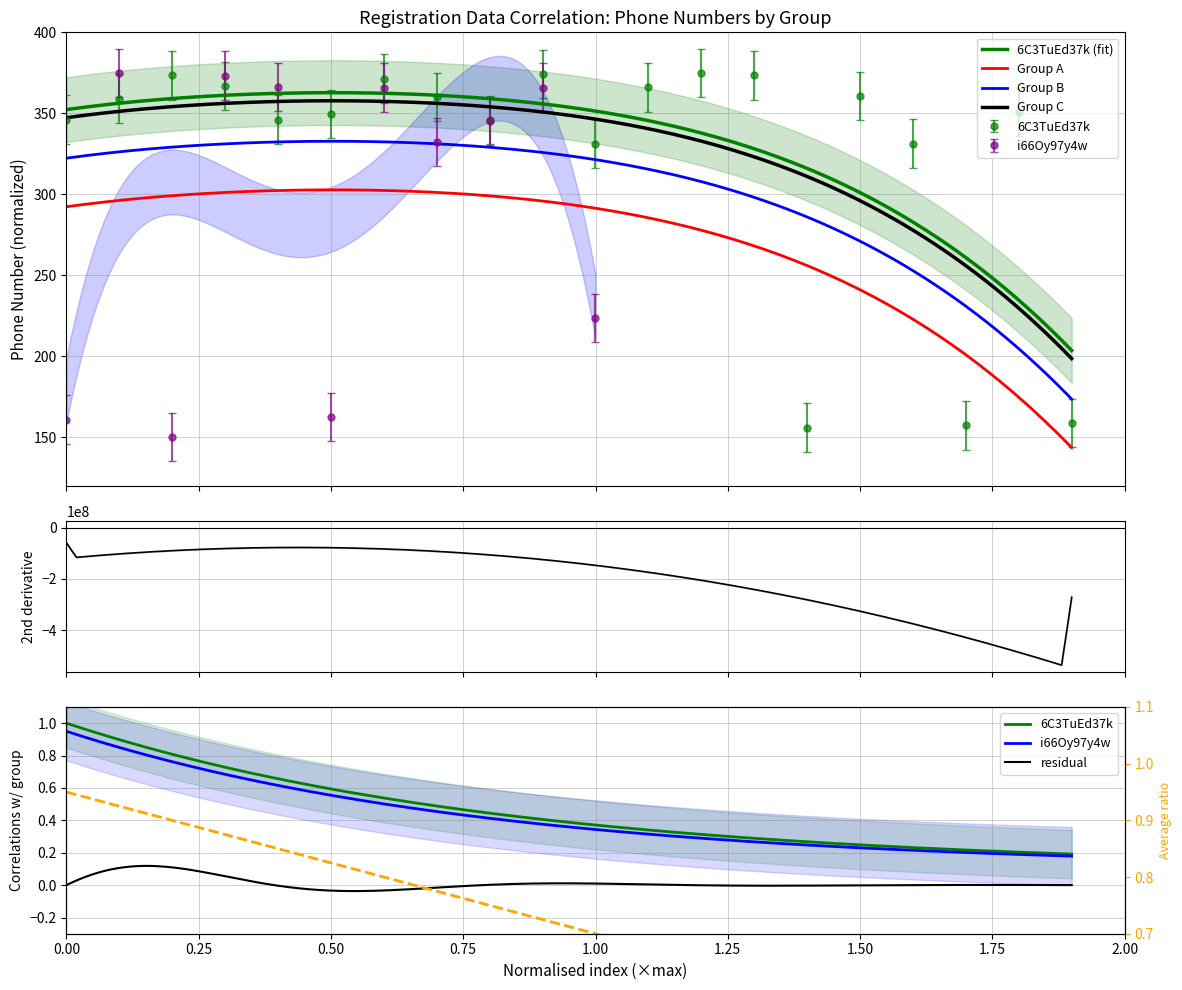

Reading left to right, what are all the values shown in this chart?

346.1	359.1	373.4	366.8	346.1	349.7	371.5	360.1	345.9	374.3	331.3	366.0	375.0	373.5	156.0	360.7	331.3	157.3	350.8	158.9